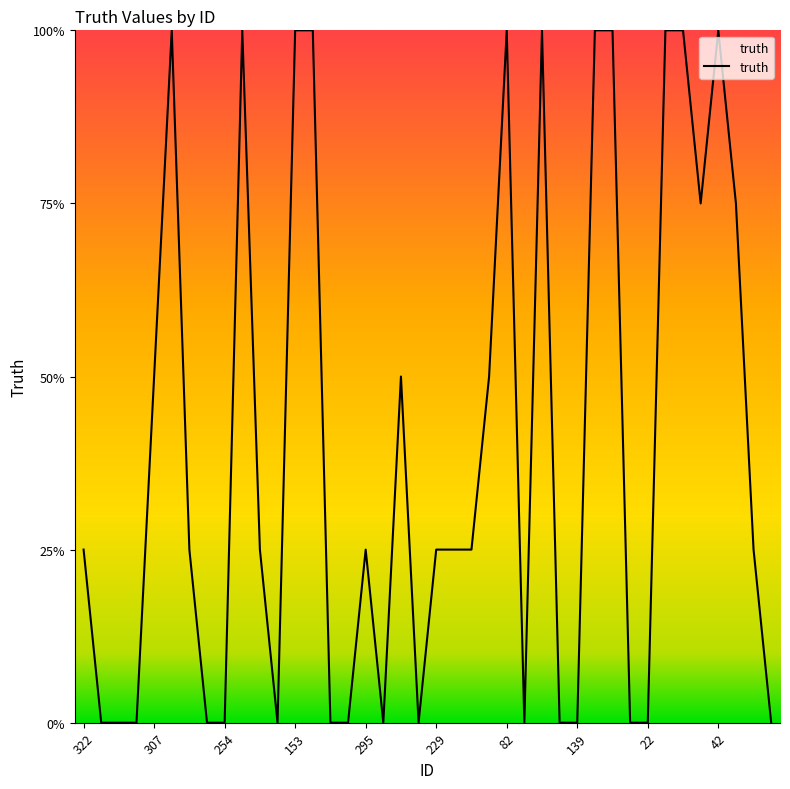

Does the chart display data point markers on the line(s)?

No